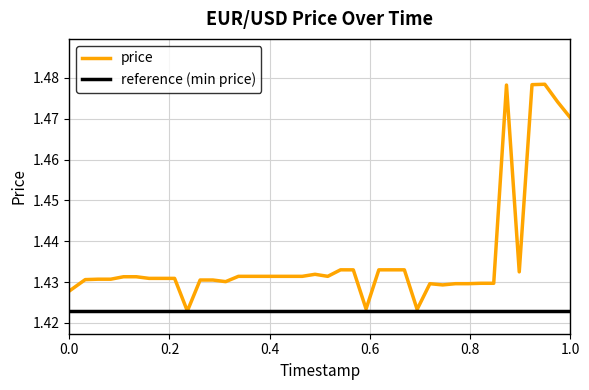

The chart shows a value of 0.9 at 0.0. True or false?

False